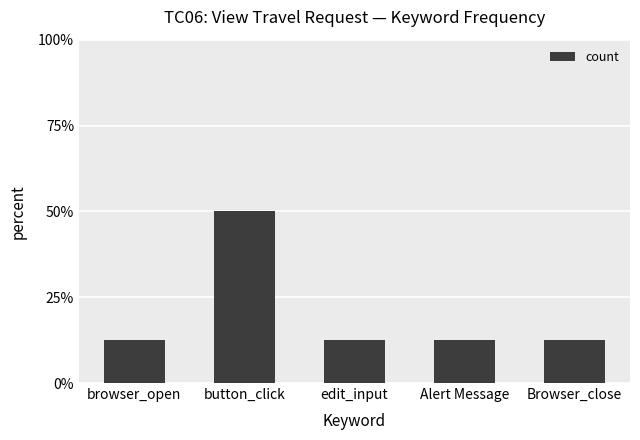

Is it true that the value at edit_input is 12.5?

True